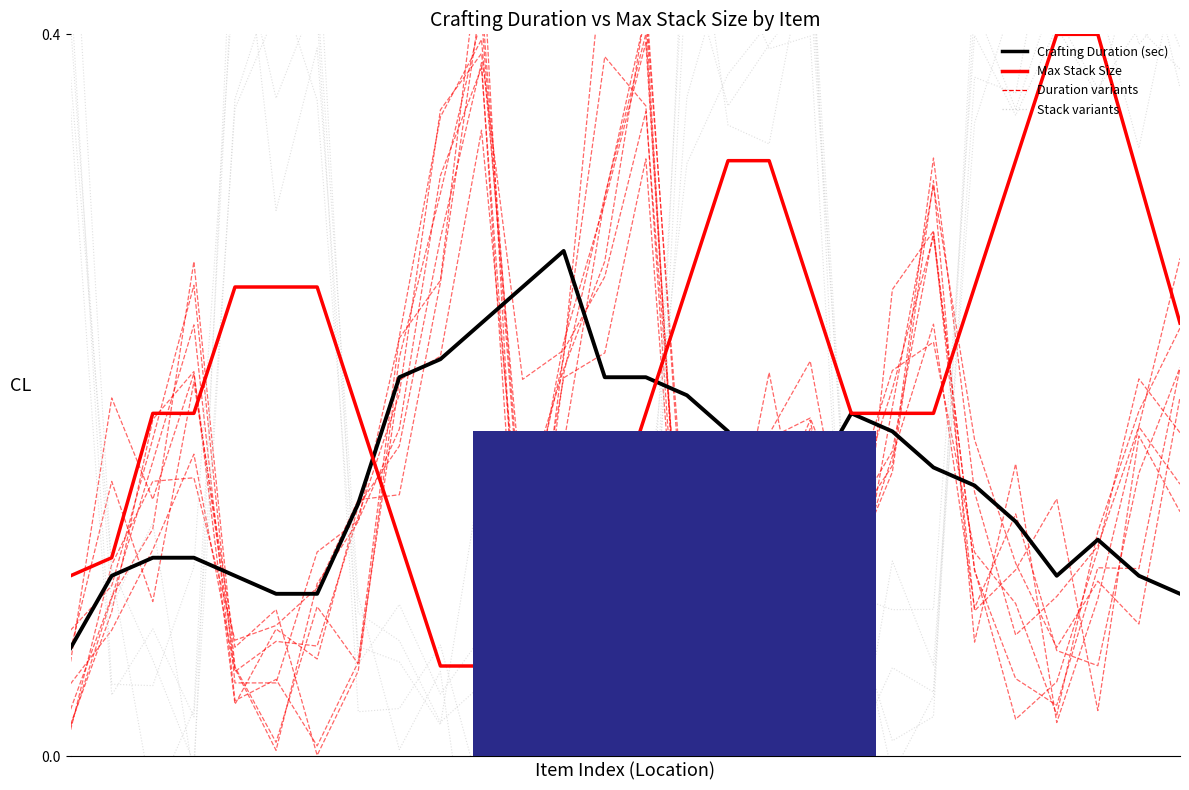

Which series has the largest total across all categories?

Max Stack Size